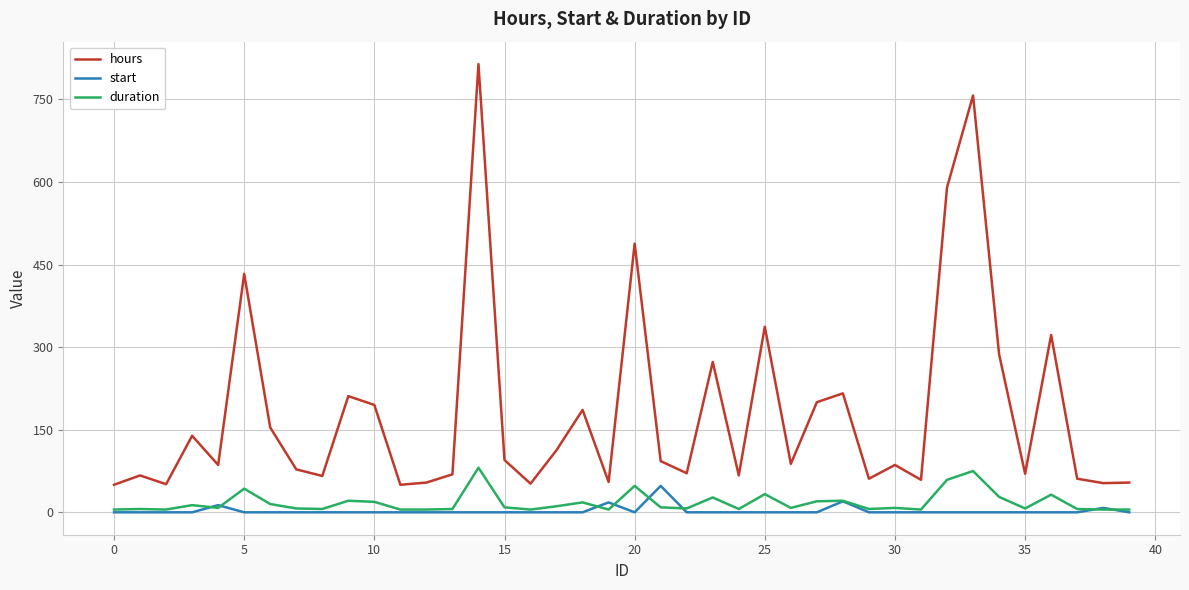

Which series has the widest spread of values?

hours